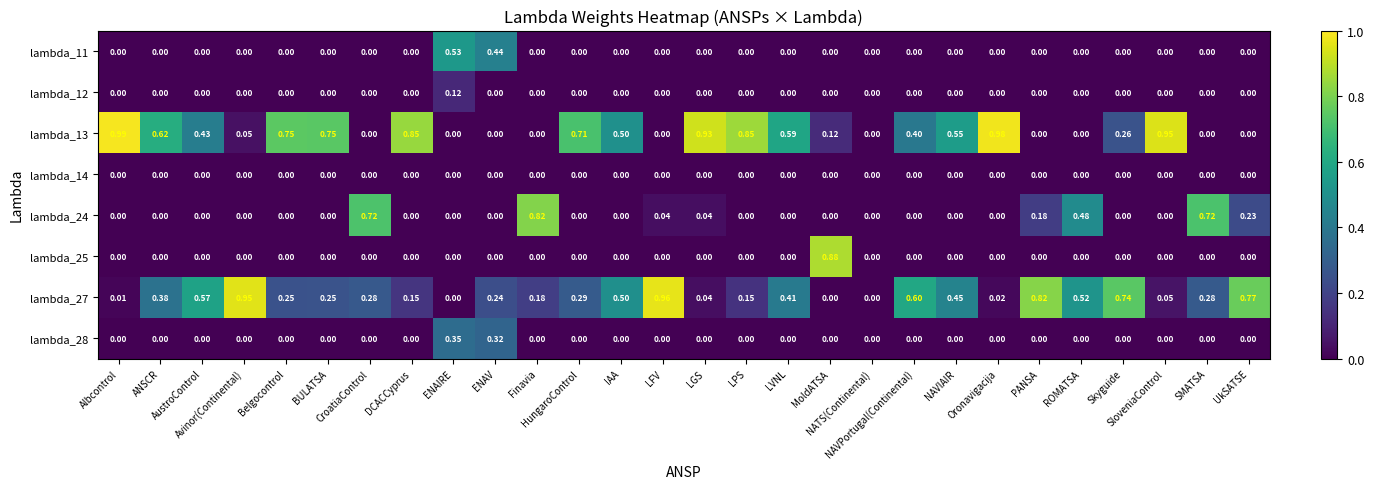

Count the number of data series in this chart.

8